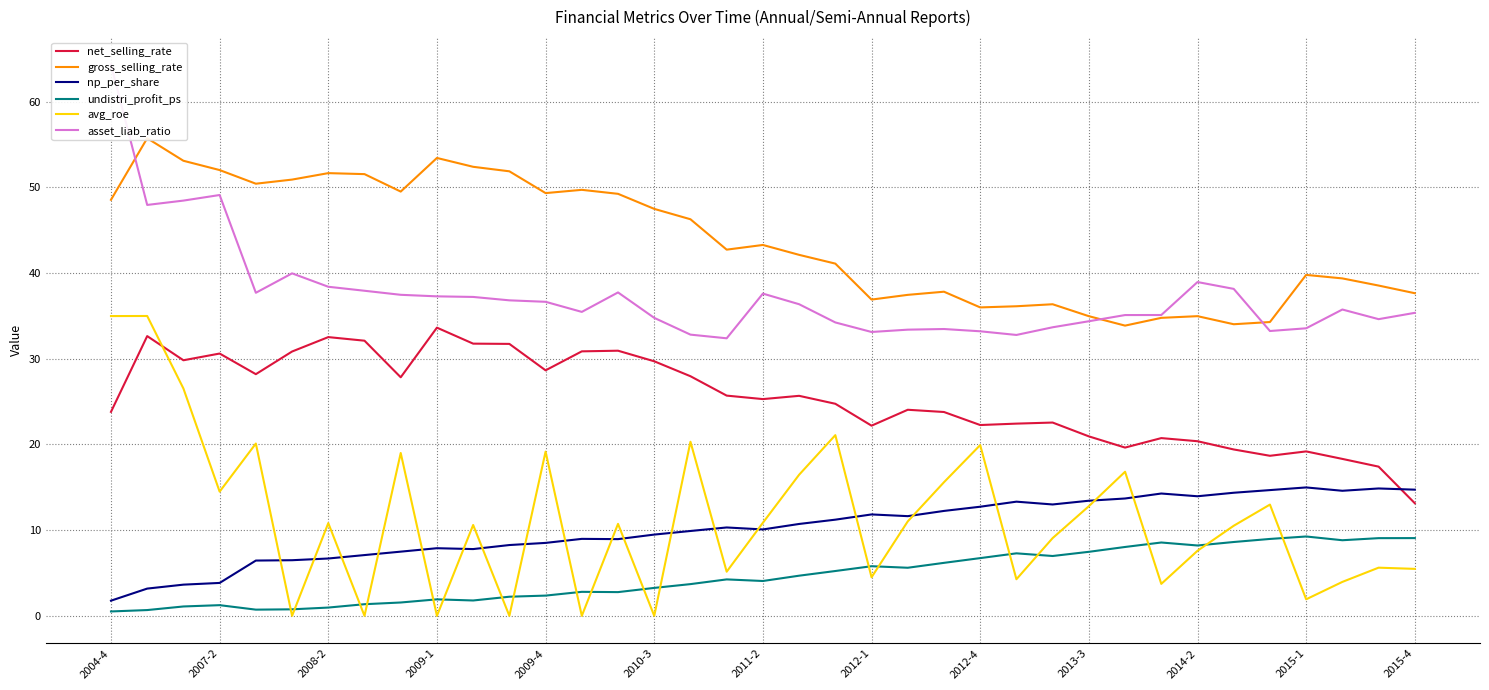

Which category has the highest value across all series?

2004-4